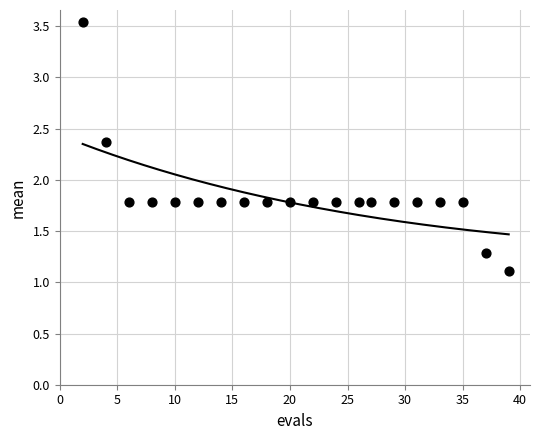

What is the range of X values (max minus min)?

37.0